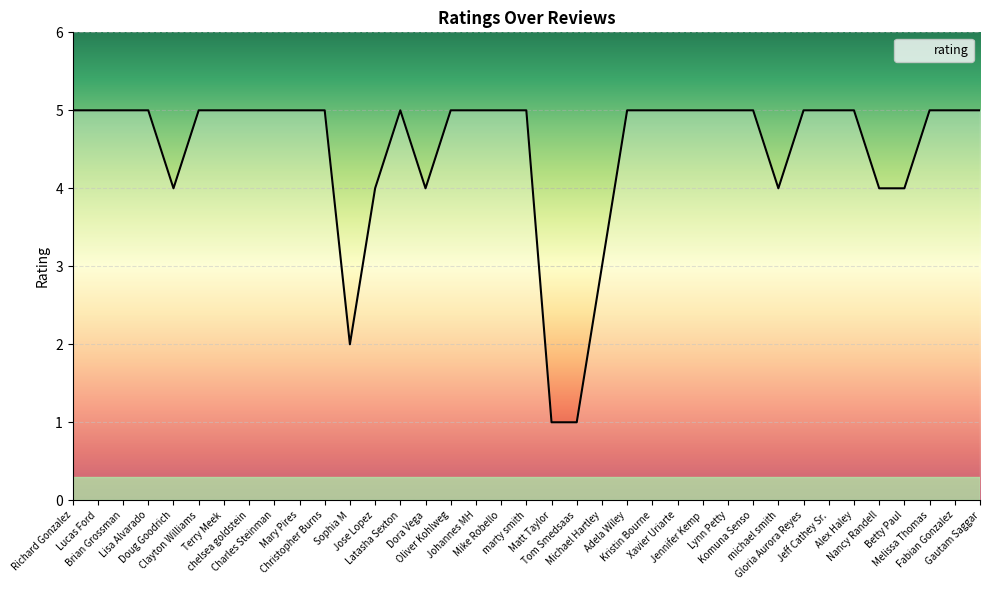

What is the difference between the values at Sophia M and Lisa Alvarado?

3